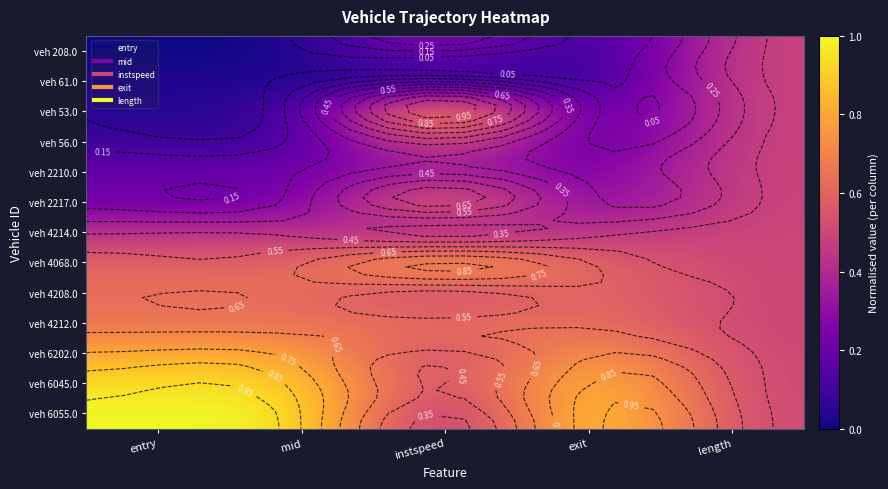

What value does the veh 6045.0 series have at exit?

0.9